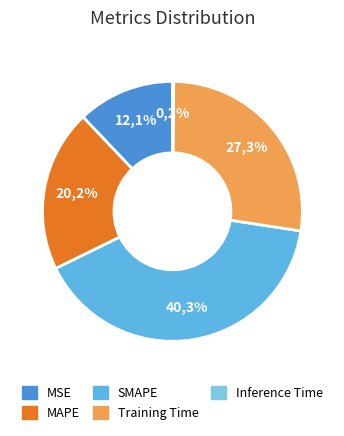

Which slice is the smallest?

Inference Time